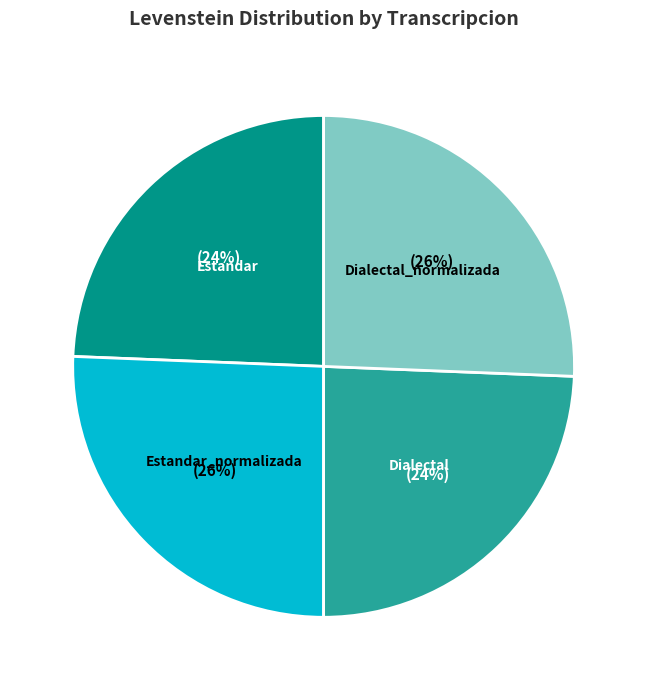

Is it true that Dialectal_normalizada is 15% of the pie?

False